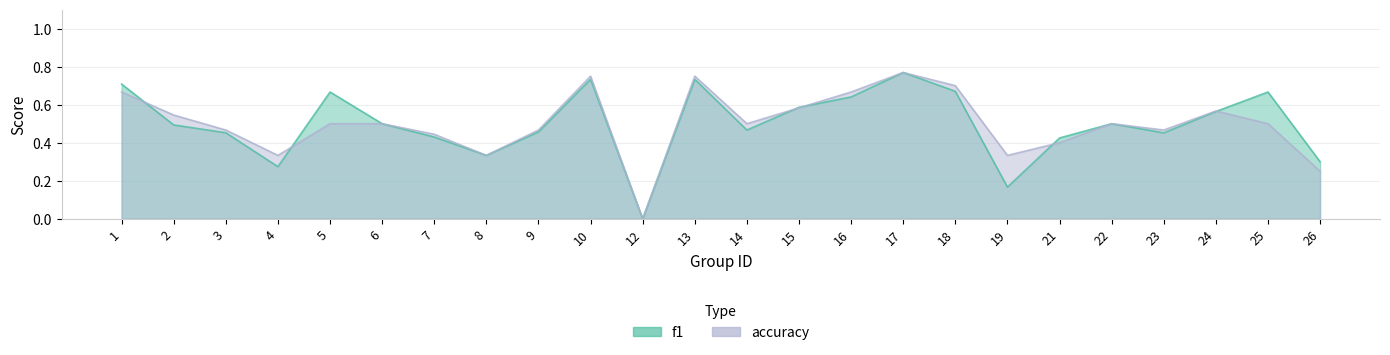

Is it true that f1 equals 0.5 at 2?

True